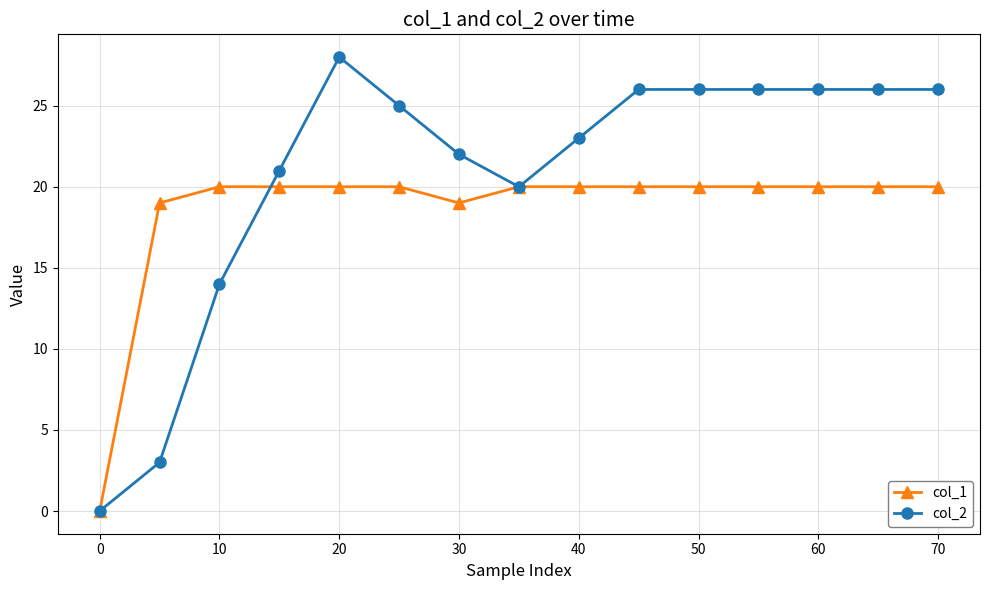

Reading right to left, extract all data points from this chart.

col_1: 20	20	20	20	20	20	20	20	19	20	20	20	20	19	0
col_2: 26	26	26	26	26	26	23	20	22	25	28	21	14	3	0